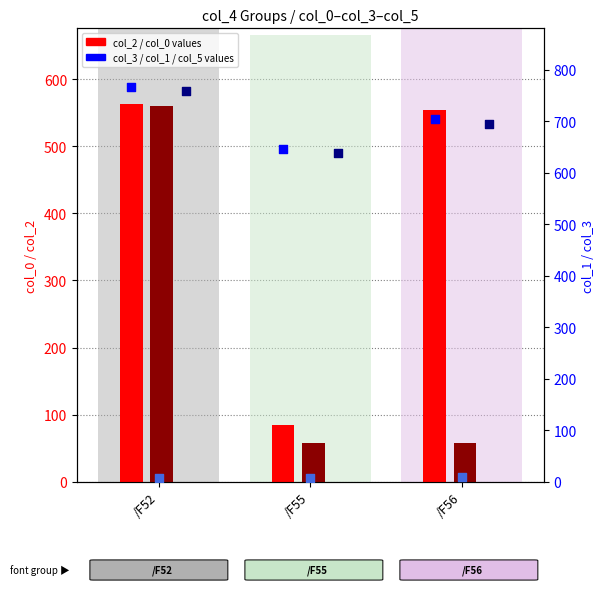

Which series reaches the minimum Y coordinate?

col_5 (percentile)